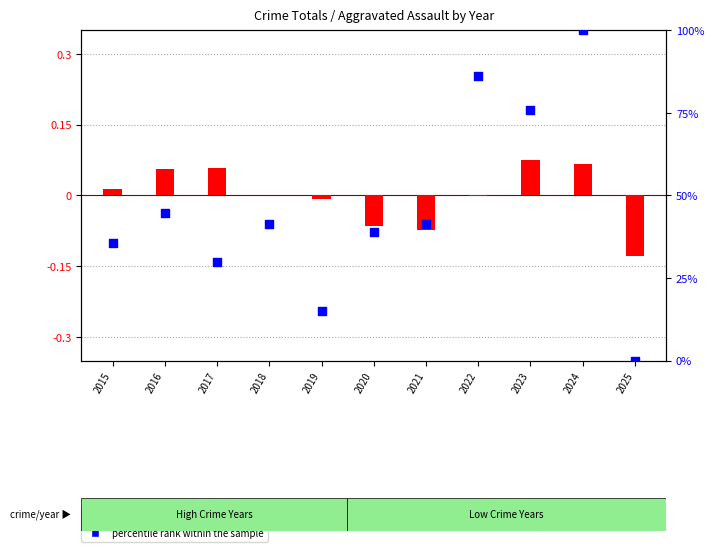

Which series reaches the maximum Y coordinate?

percentile rank within the sample